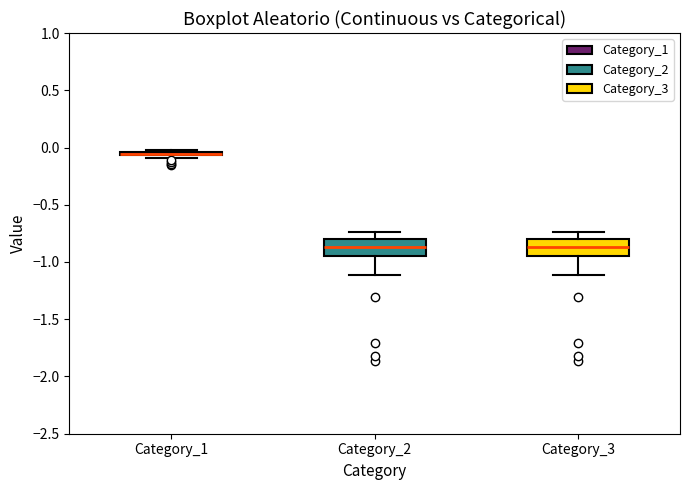

Reading left to right, read every box against the y-axis: the position of its median line, the range the box covers, and the ends of its whiskers. The values are not printed on the chart, so give them approximately, as read against the axis.

Category_1: box collapsed to a line at -0.05, whiskers -0.10 to 0.00
Category_2: median -0.85, box -0.95 to -0.80, whiskers -1.10 to -0.75
Category_3: median -0.85, box -0.95 to -0.80, whiskers -1.10 to -0.75